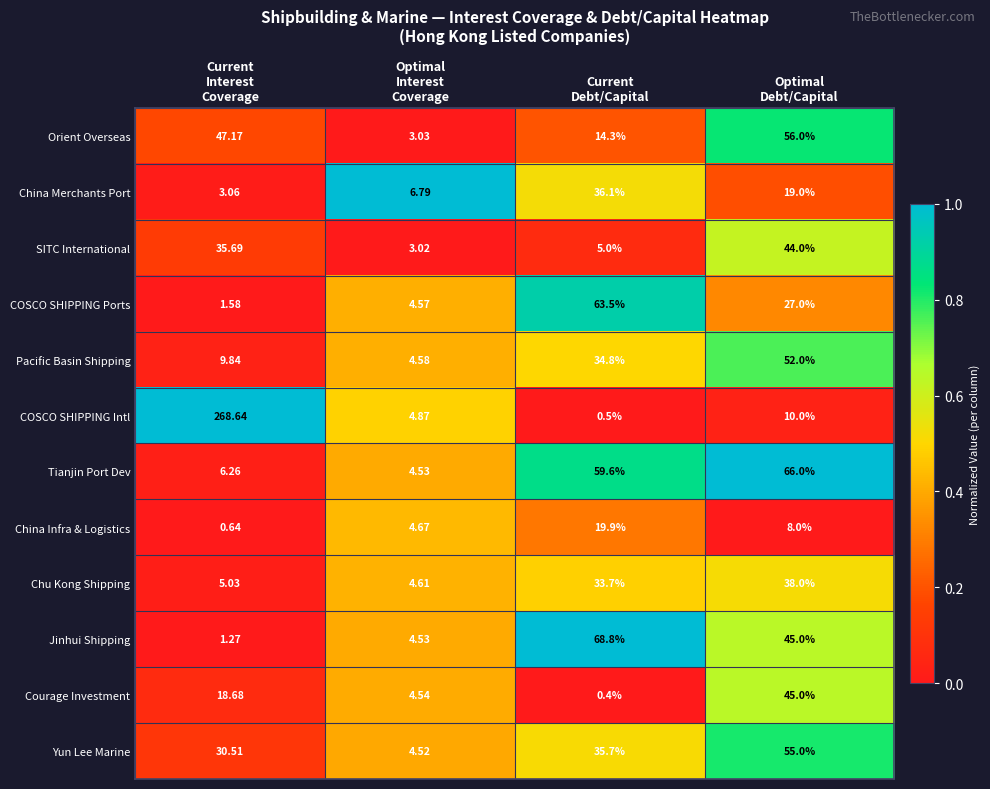

Which series has the largest total across all categories?

COSCO SHIPPING Intl